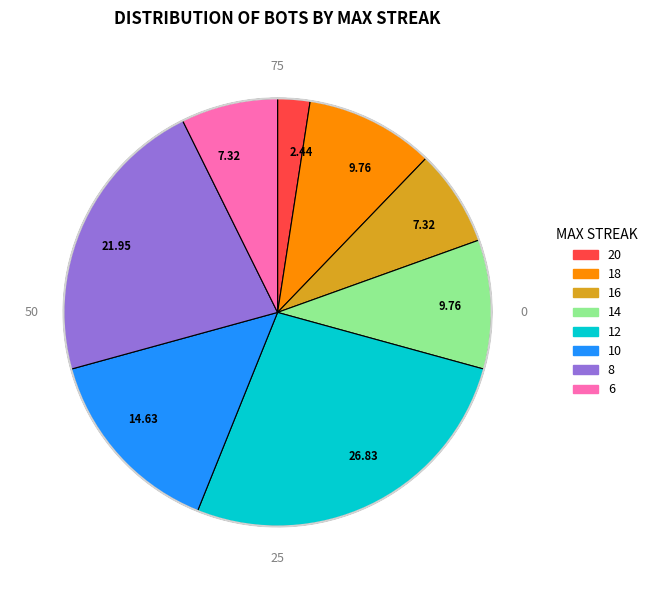

Is there a majority slice in this chart?

No